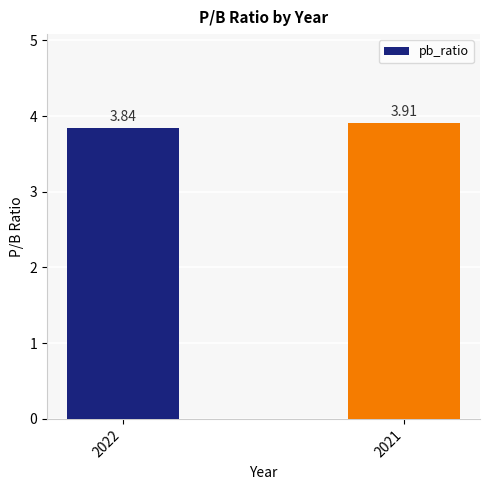

What is the change in value from 2022 to 2021?

+0.1